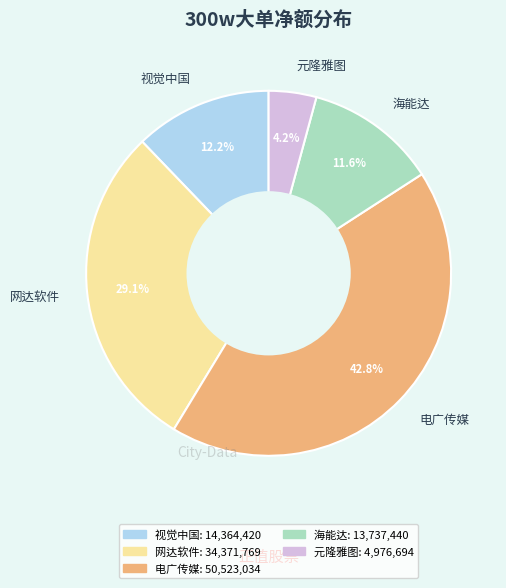

Is 网达软件 the majority of the pie?

No